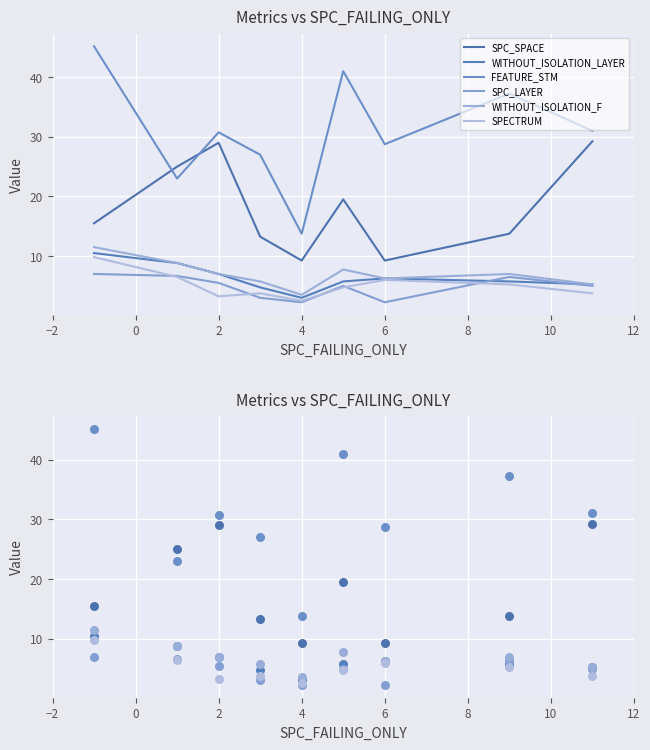

Which series contains the lowest Y value?

SPC_LAYER